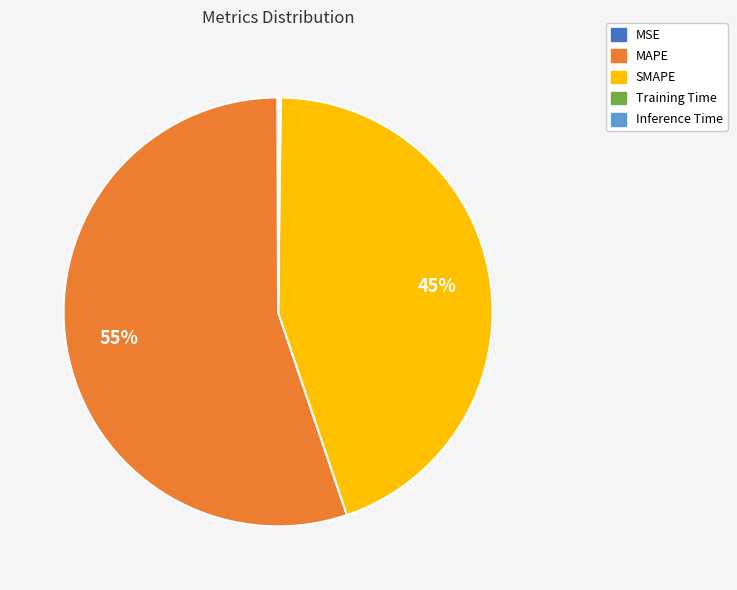

To the nearest percent, what percentage of the pie is MAPE?

55%